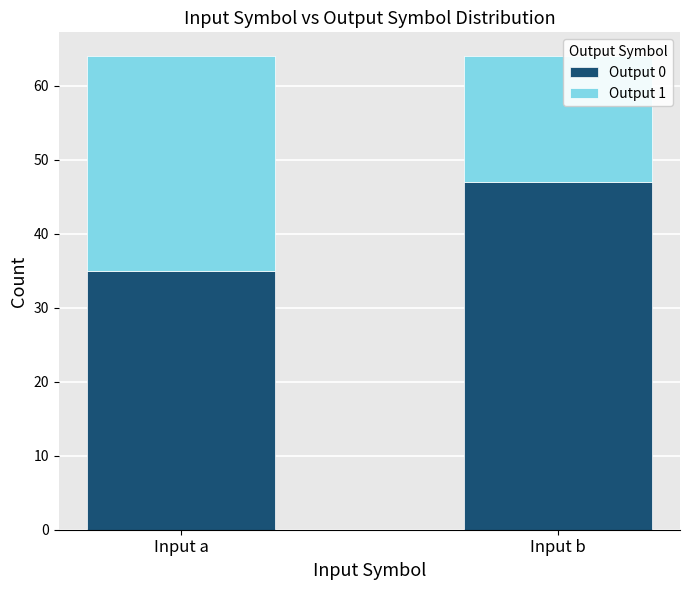

Rank the categories by Output 0 value from lowest to highest.

Input a, Input b